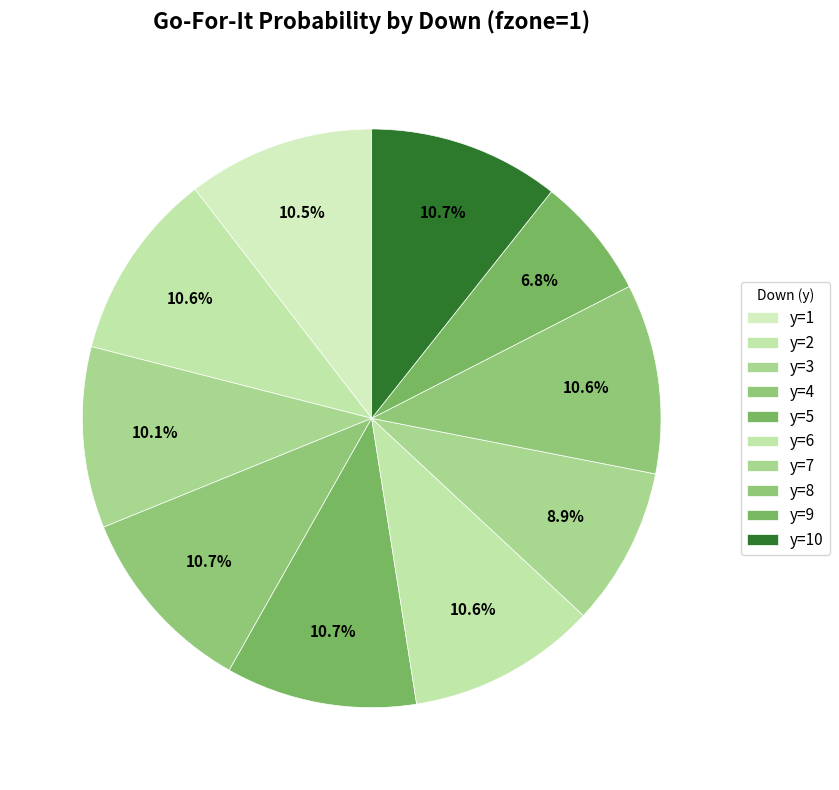

Which slice is the smallest?

y=9 (fzone avg)